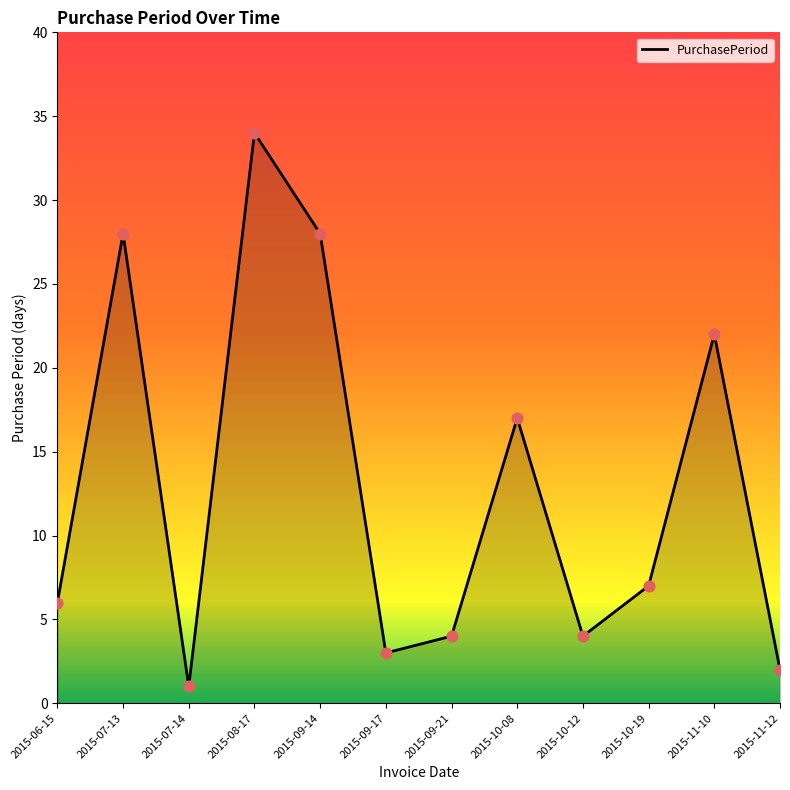

What is the change in value from 2015-07-14 to 2015-10-19?

+6